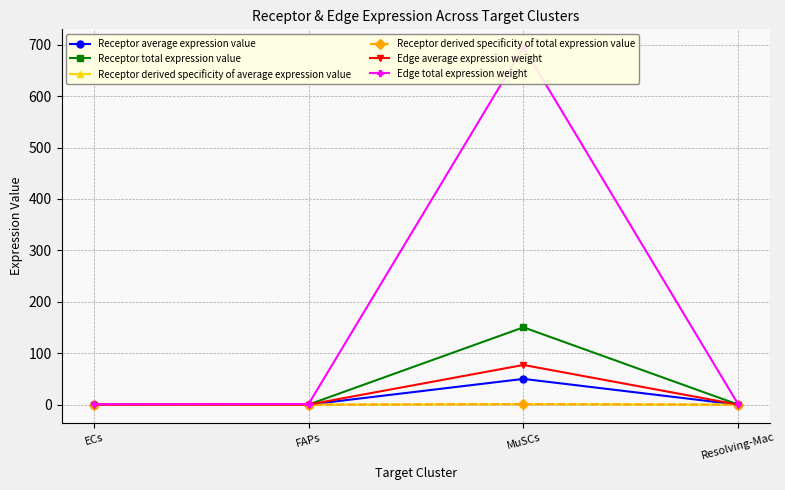

True or false: Edge total expression weight and Receptor derived specificity of total expression value cross at least once.

False